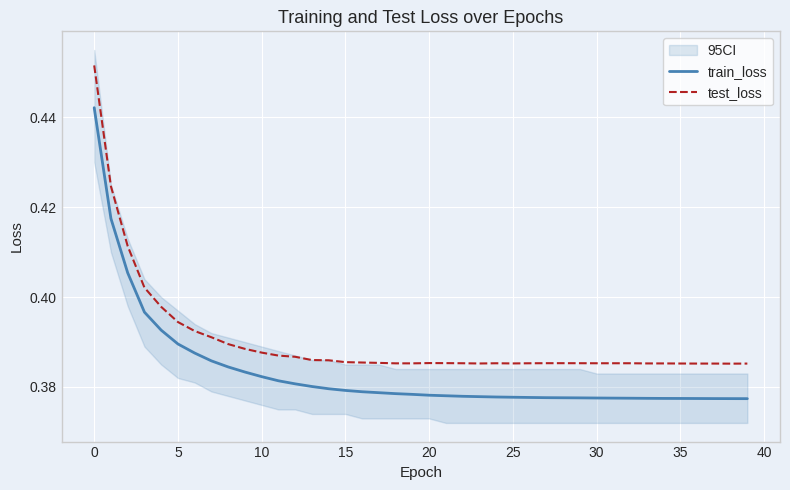

Is it true that train_loss equals 0.4 at 15?

True